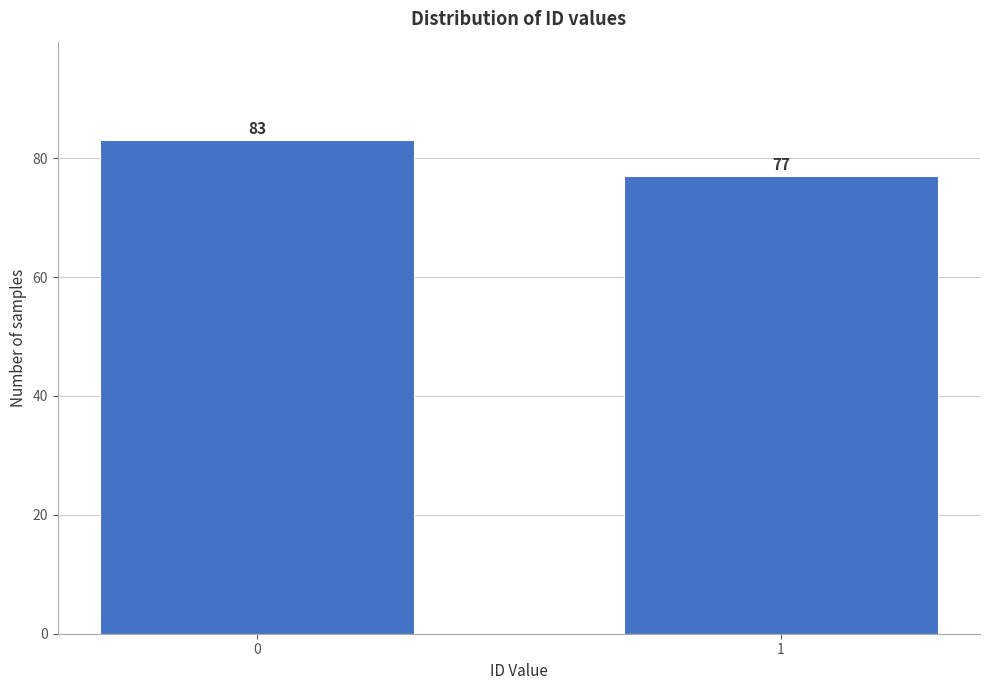

Reading left to right, what are all the values shown in this chart?

83	77